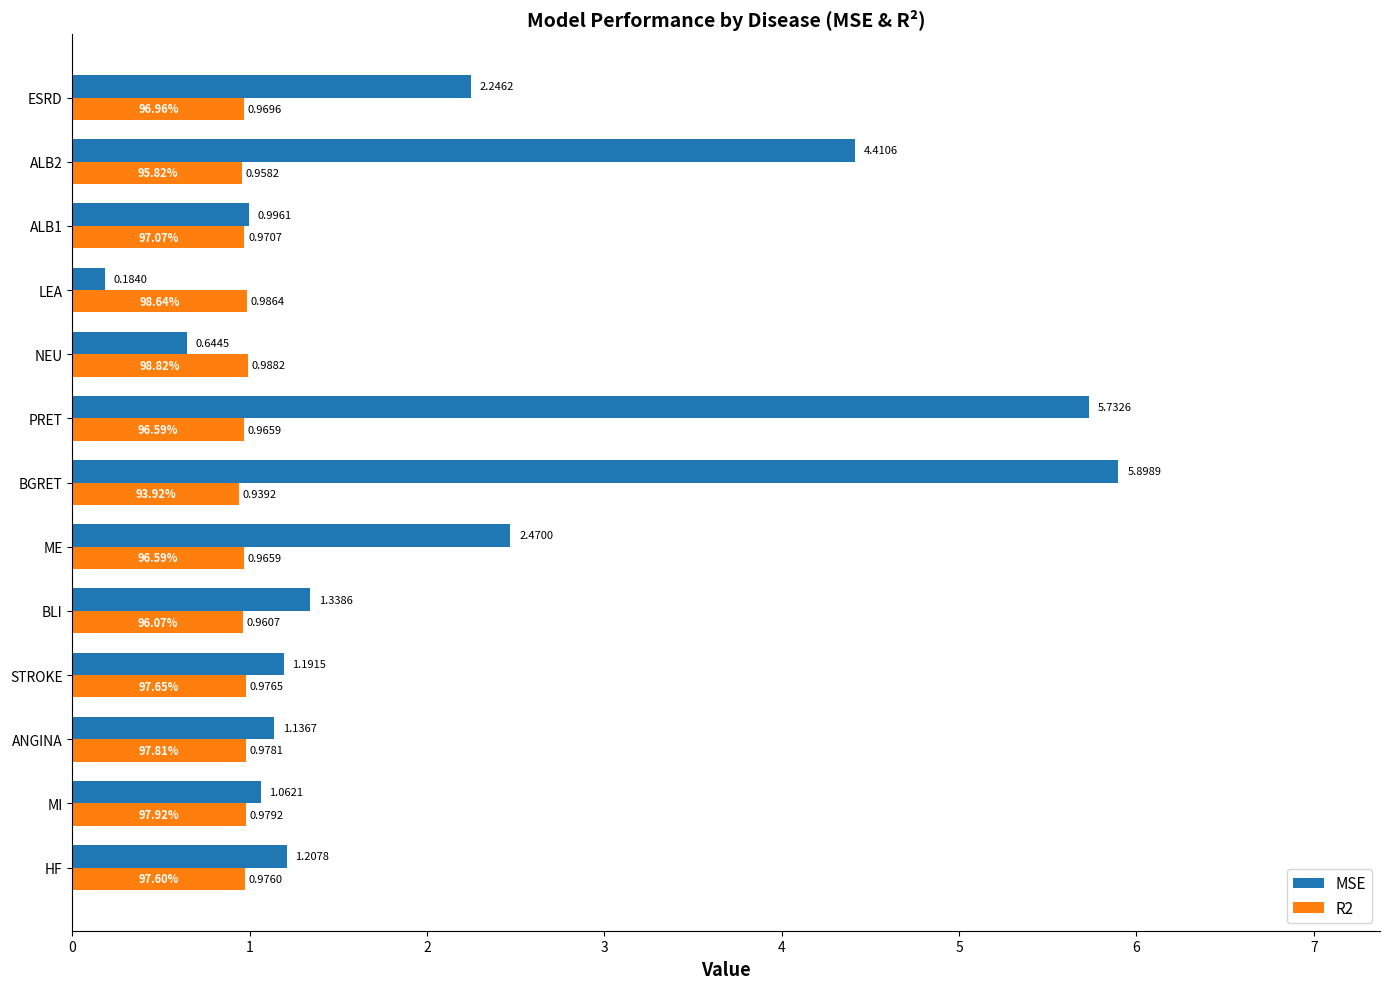

Is the value of R2 at ESRD greater than the value of MSE at BGRET?

No